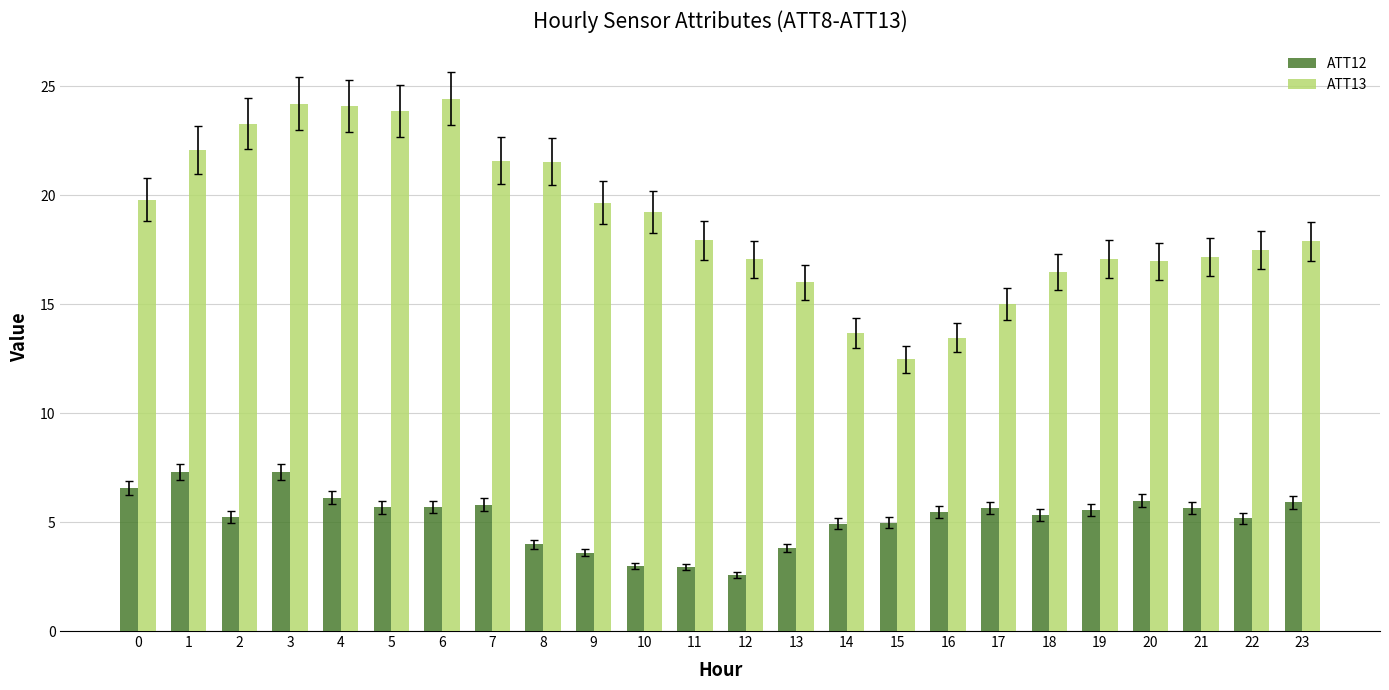

Read the ATT12 value at 12.

2.6